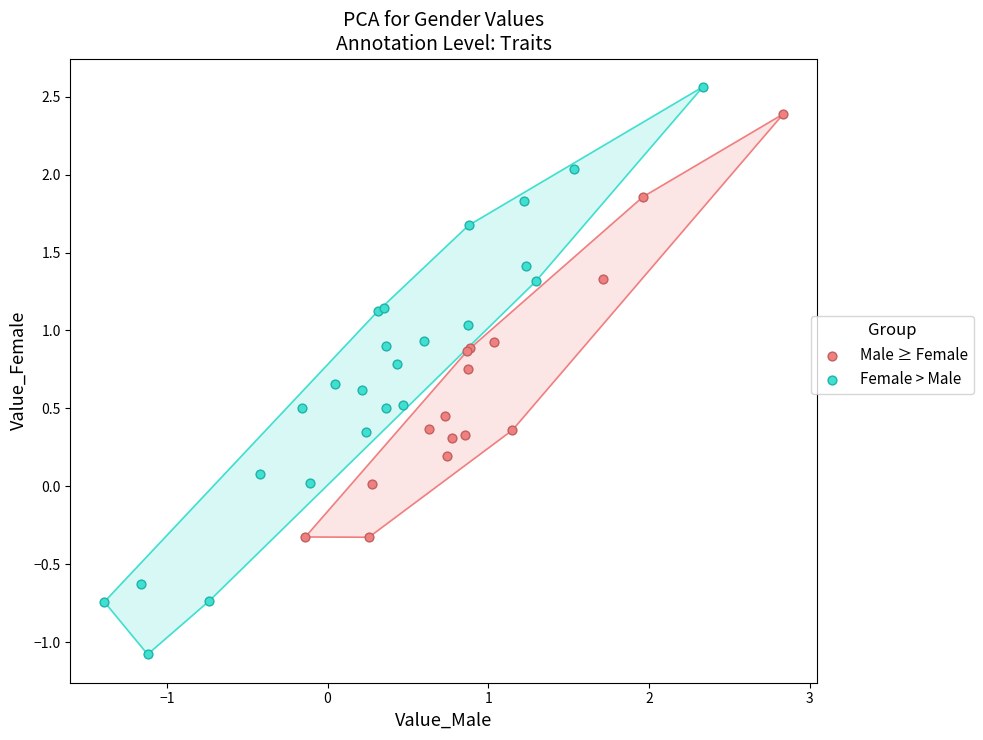

Which series has the largest Y range (max minus min)?

Female > Male